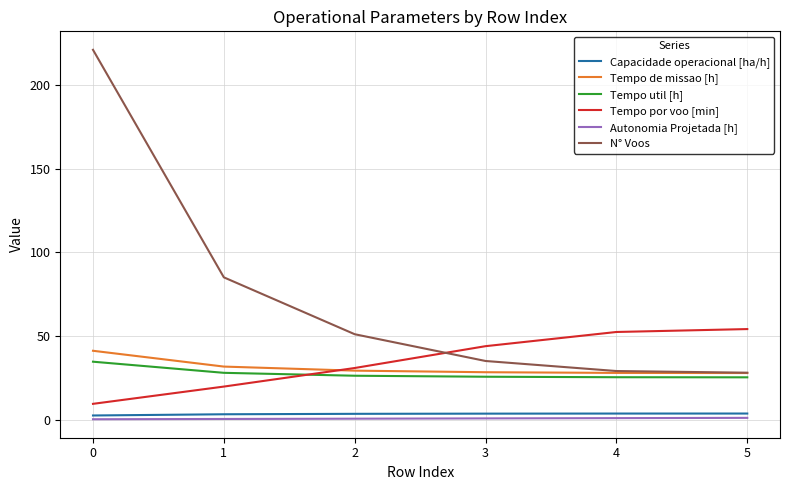

Which series has the largest range (max minus min)?

N° Voos